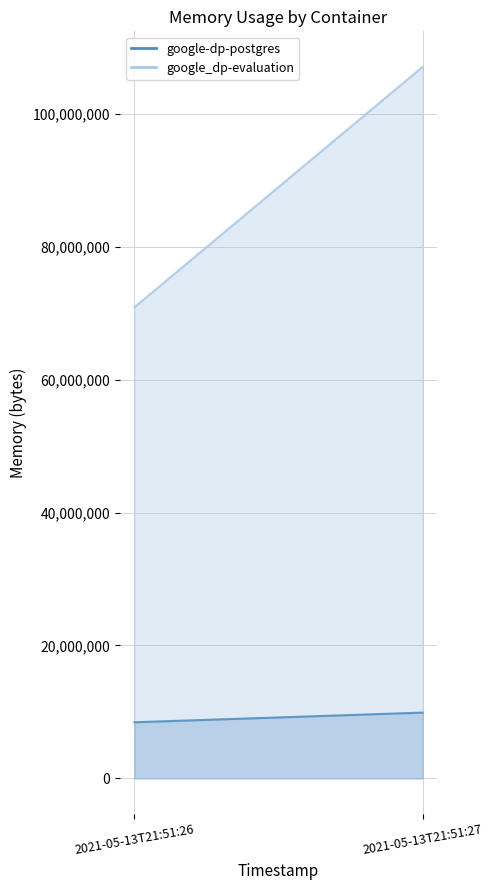

What is the difference between the google-dp-postgres values at 2021-05-13T21:51:27 and 2021-05-13T21:51:26?

1454080